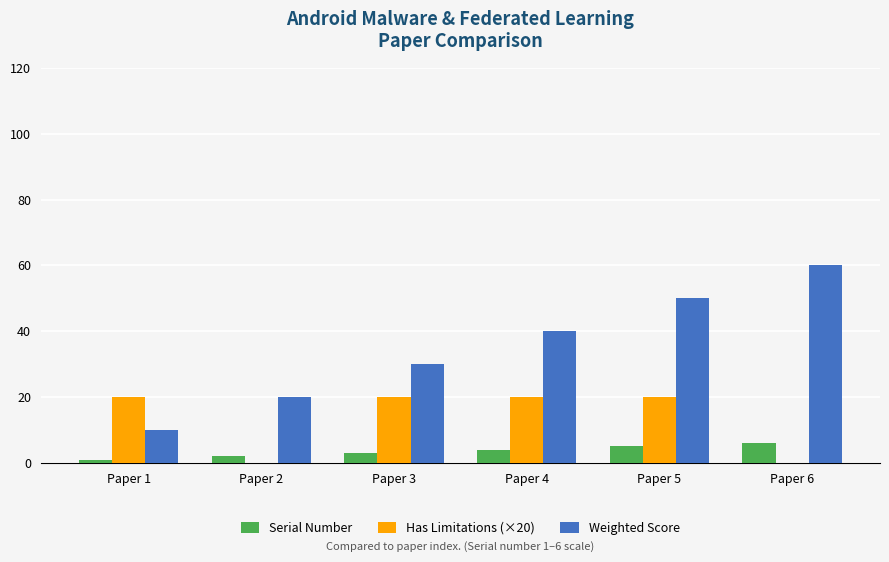

How many groups of bars are there?

6